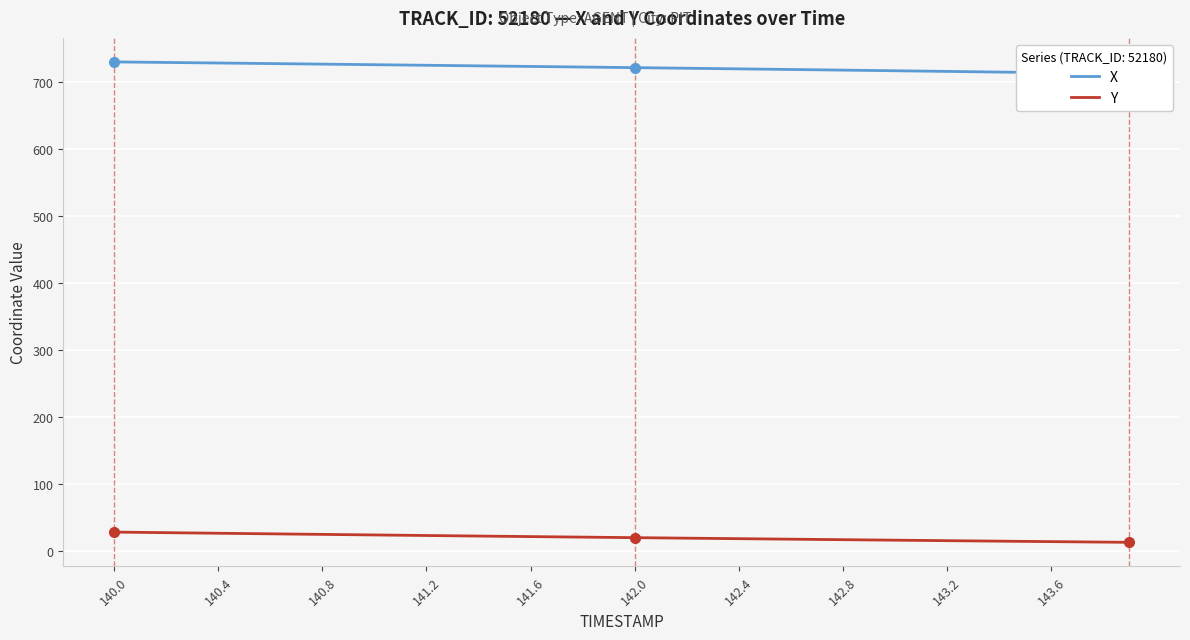

What is the maximum value for Y?

28.1